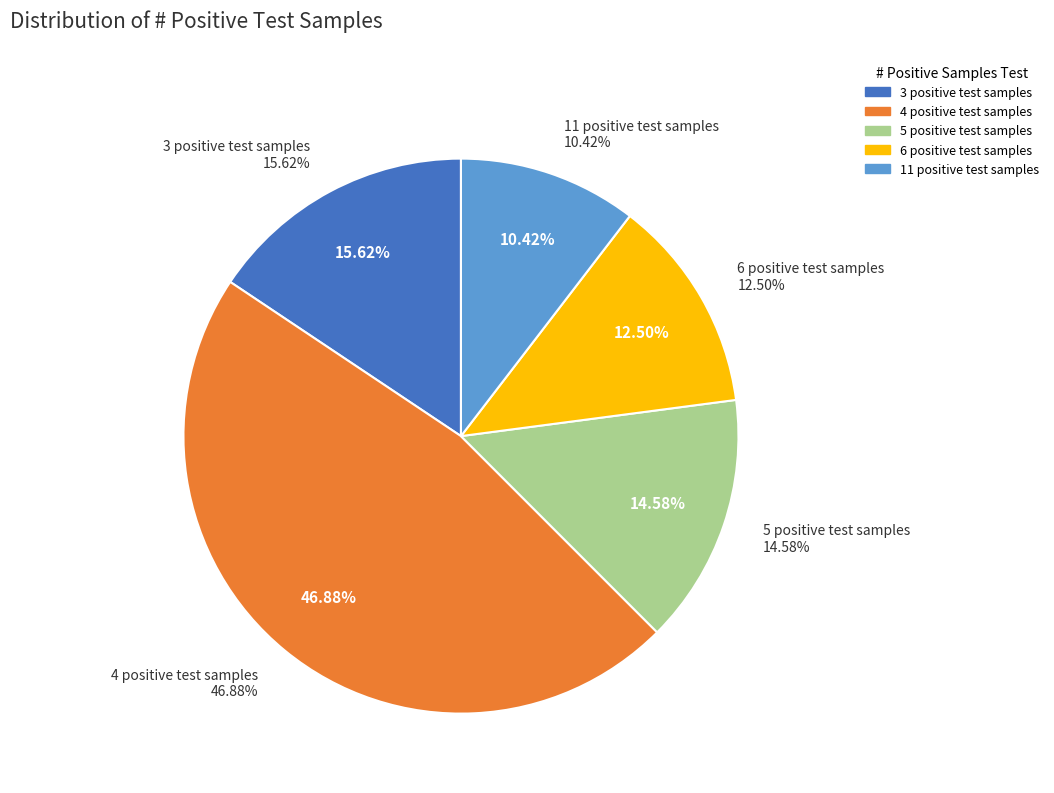

How many slices are in this pie chart?

5